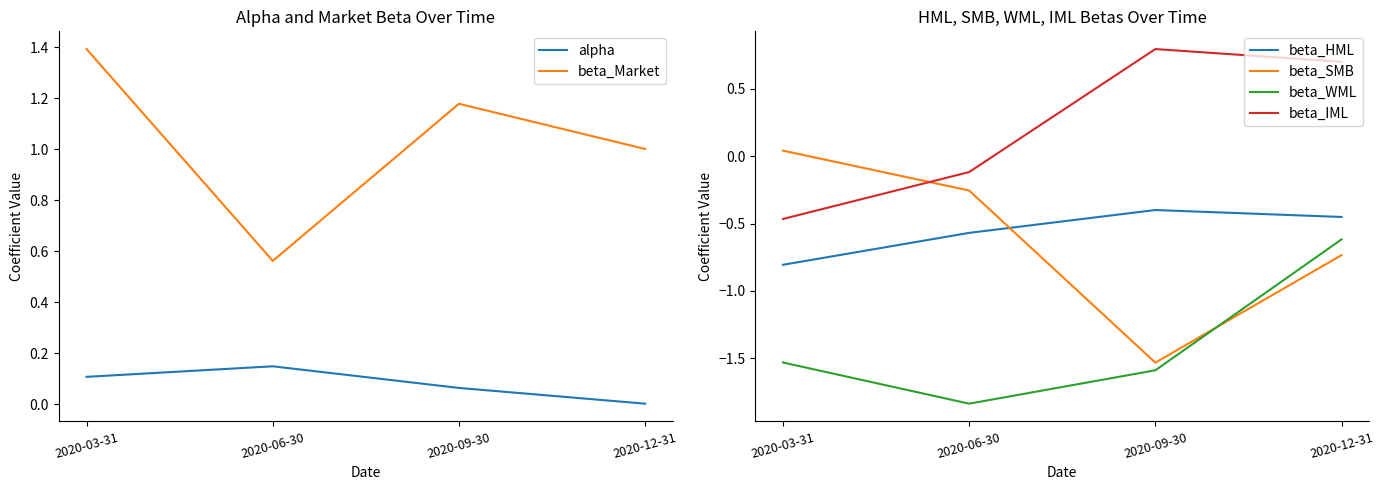

True or false: beta_HML has a value of -0.8 at 2020-03-31.

True